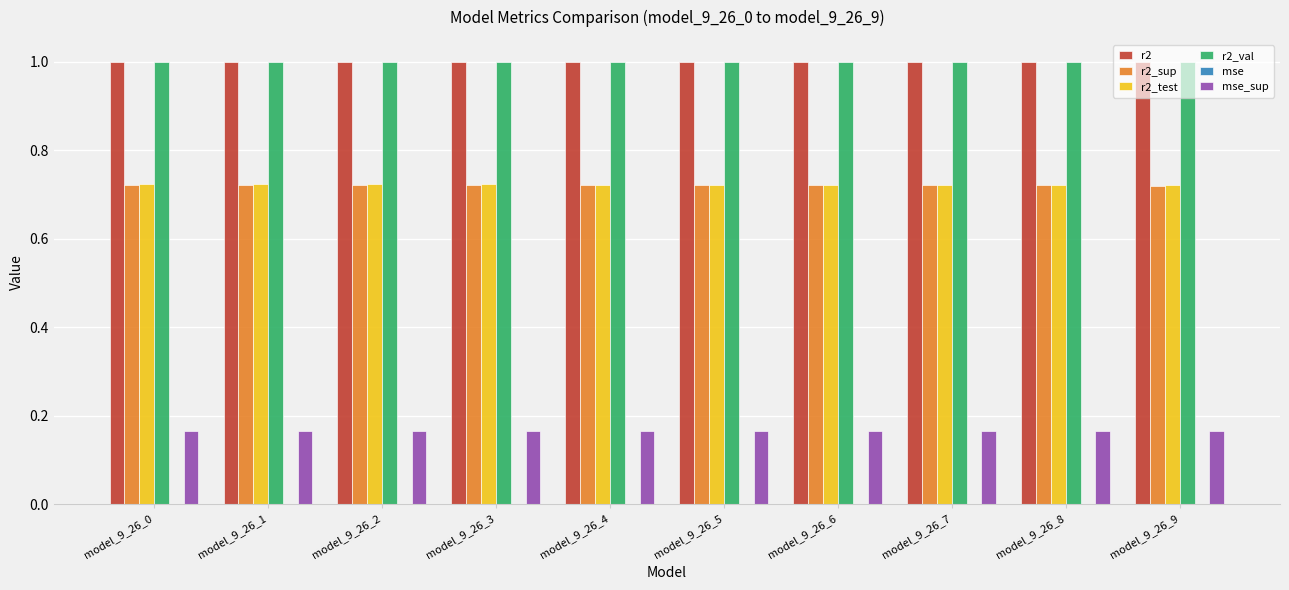

What is the sum of all r2_val values?

10.0